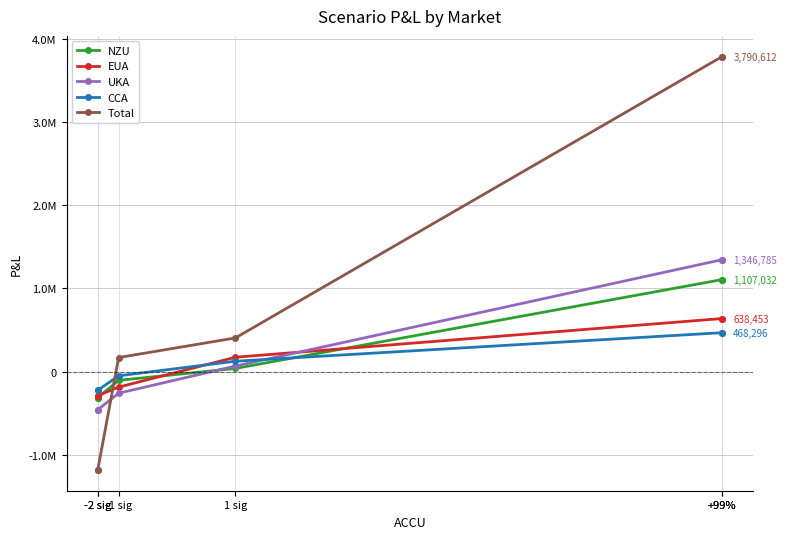

Does the chart have visible grid lines?

Yes